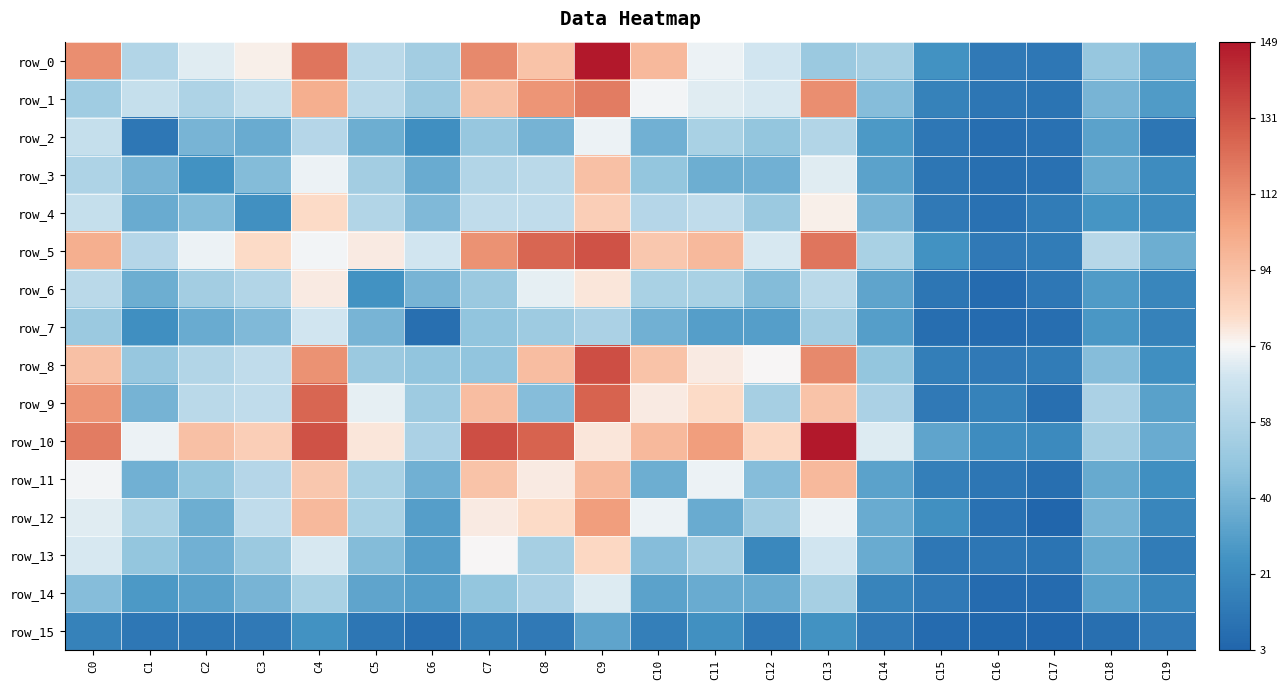

Between C9 and C11, which is larger?

C9